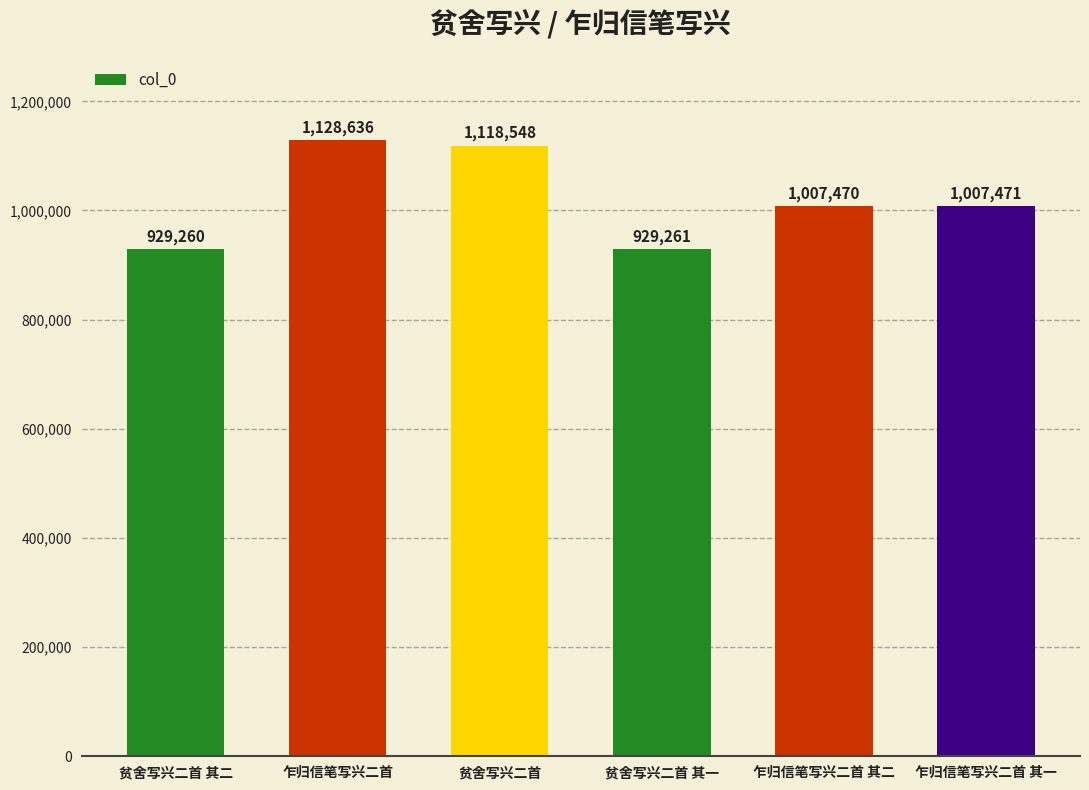

What is the average value?

1020108